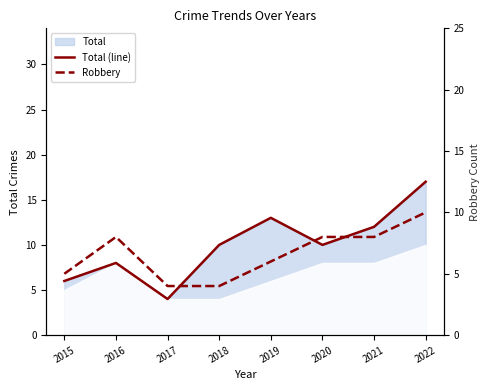

Does the chart display data point markers on the line(s)?

No